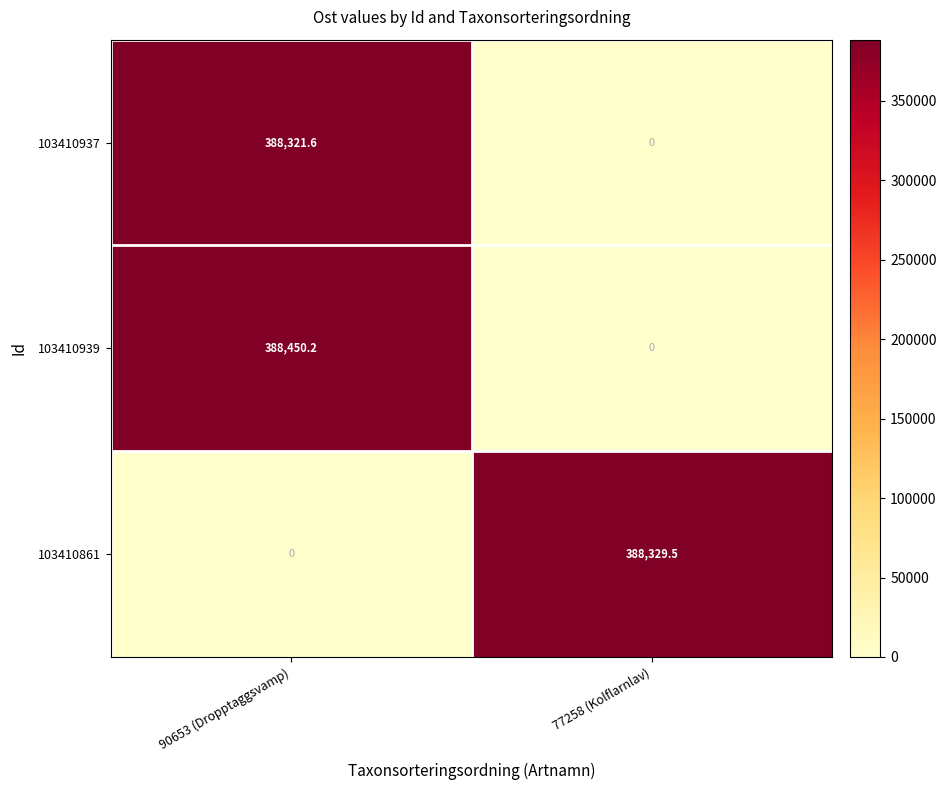

What is the sum of the 103410861 values at 90653 (Dropptaggsvamp) and 77258 (Kolflarnlav)?

388329.5